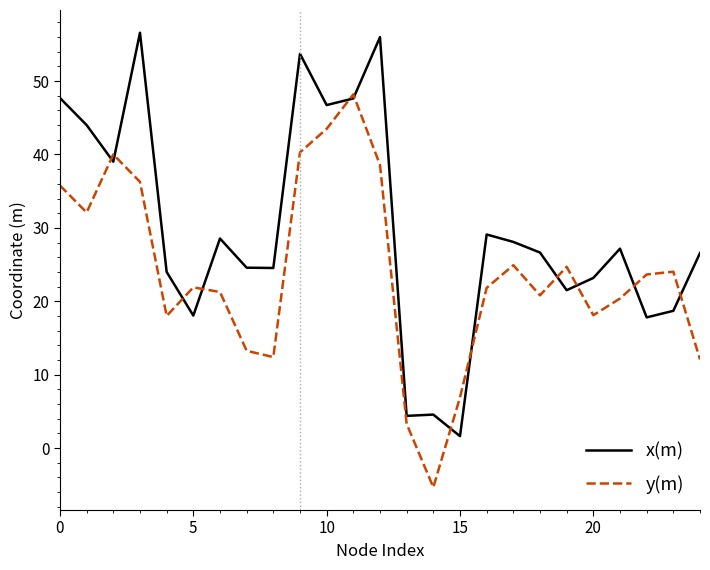

How many interior local peaks does the y(m) series have?

6